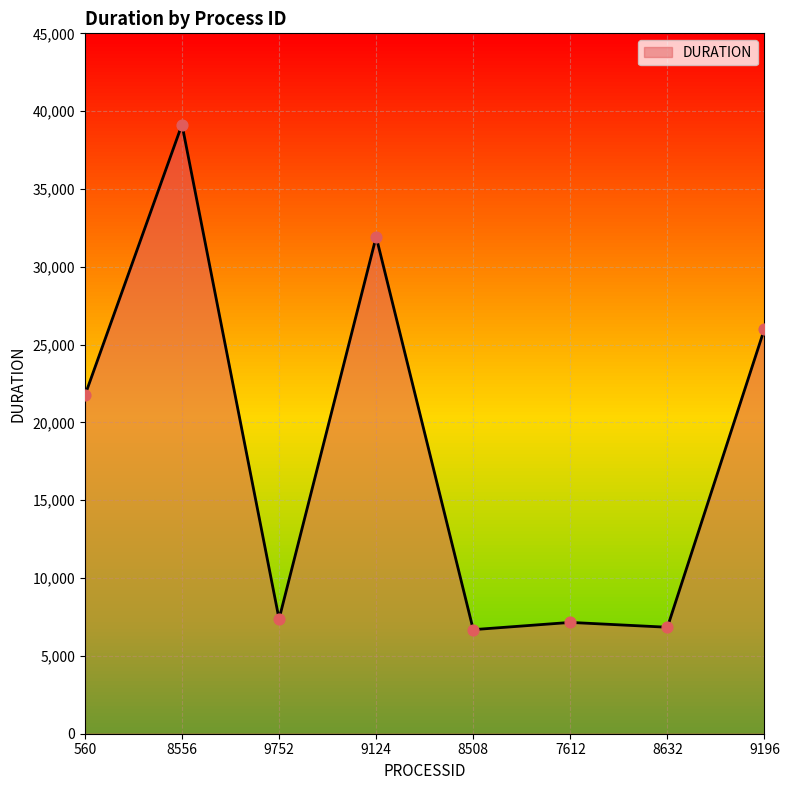

What is the change in value from 560 to 9196?

+4293.4